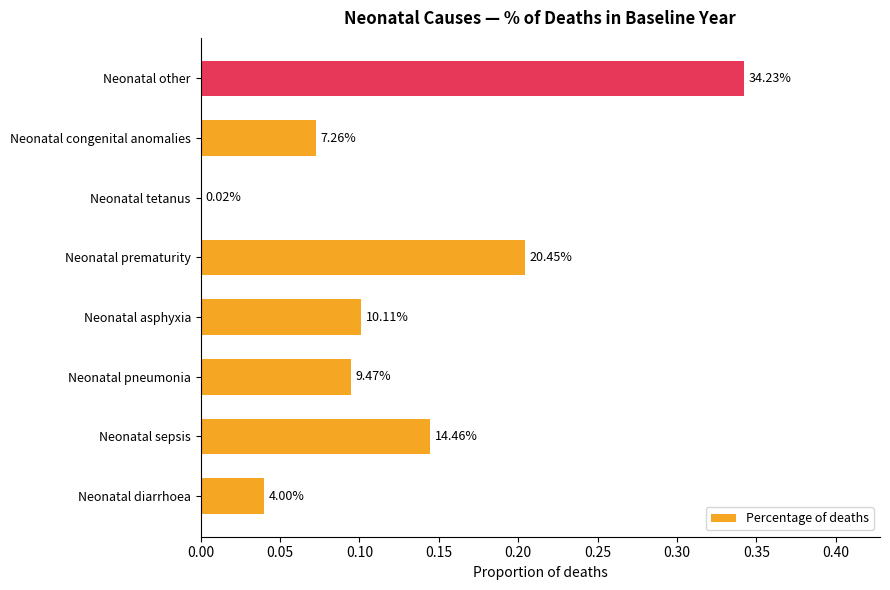

Are the bars horizontal?

Yes